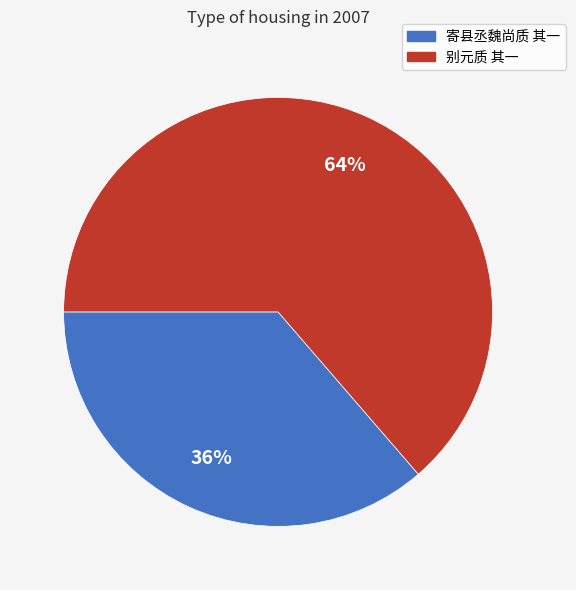

Rank the categories by value from lowest to highest.

寄县丞魏尚质 其一, 别元质 其一